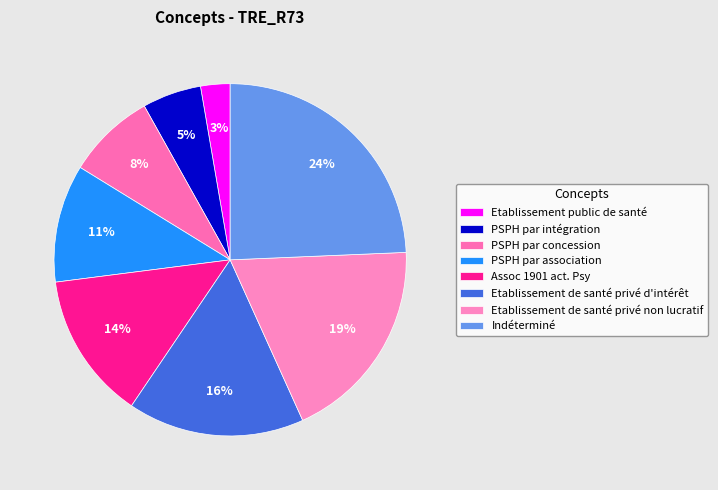

What portion of the pie excludes PSPH par association?

89.2%